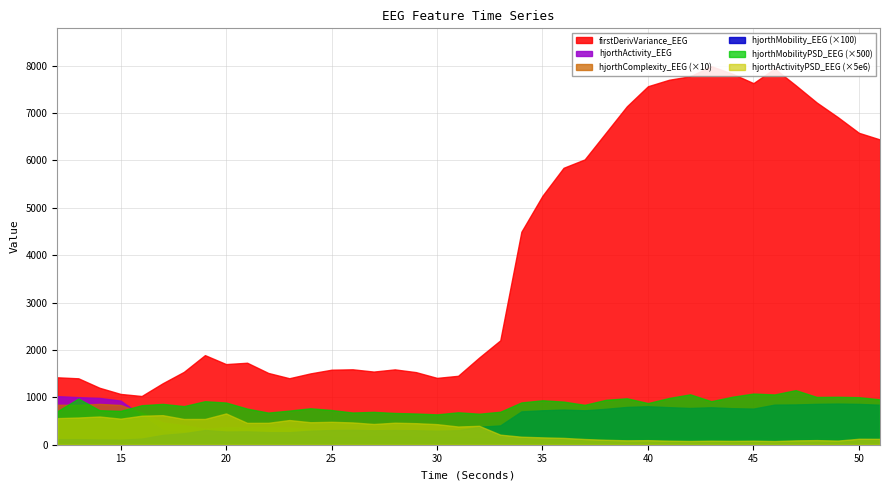

How many data points in hjorthComplexity_EEG are less than 29?

20